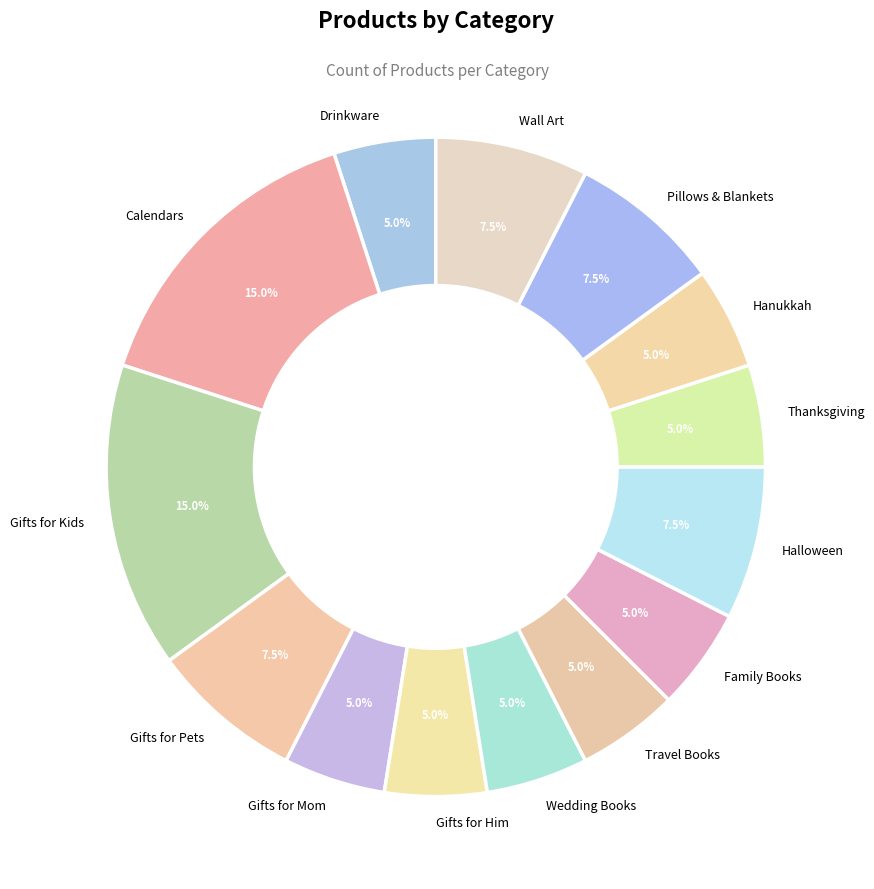

Is Gifts for Him the majority of the pie?

No